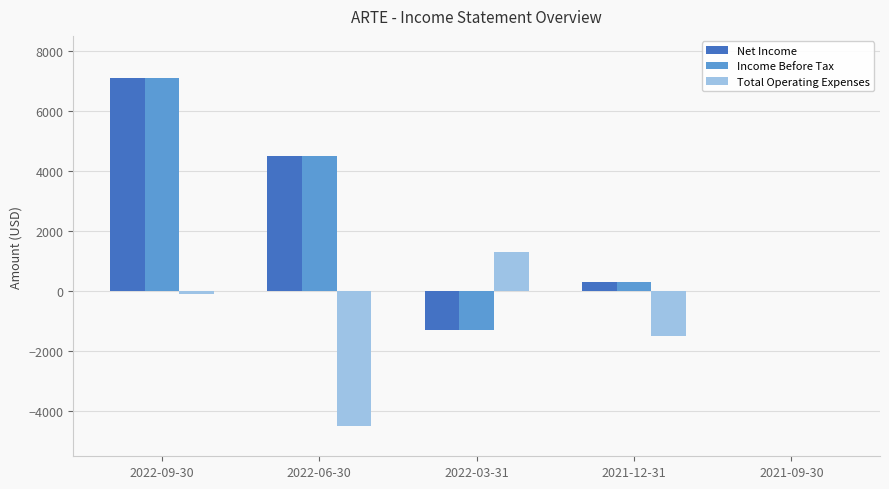

Which series changed the most between 2022-09-30 and 2022-06-30?

Total Operating Expenses